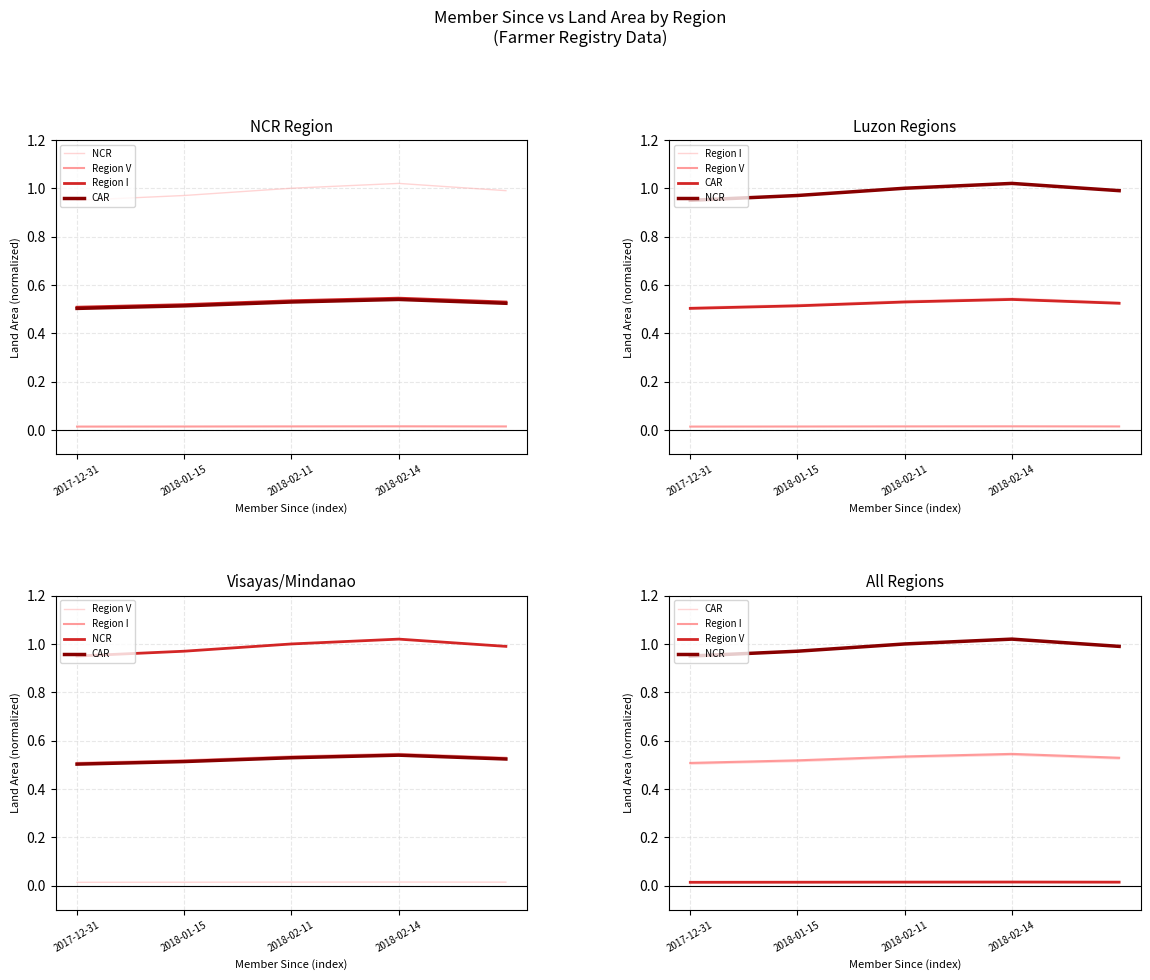

True or false: Region I has a value of 0.8 at 2018-02-14.

False